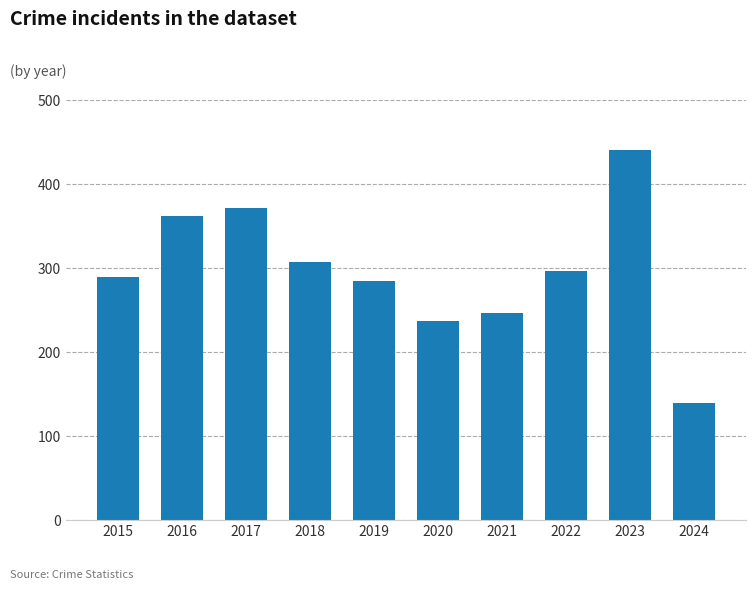

Reading right to left, list all the values displayed in this chart.

2024=139	2023=440	2022=296	2021=246	2020=237	2019=284	2018=307	2017=371	2016=362	2015=289